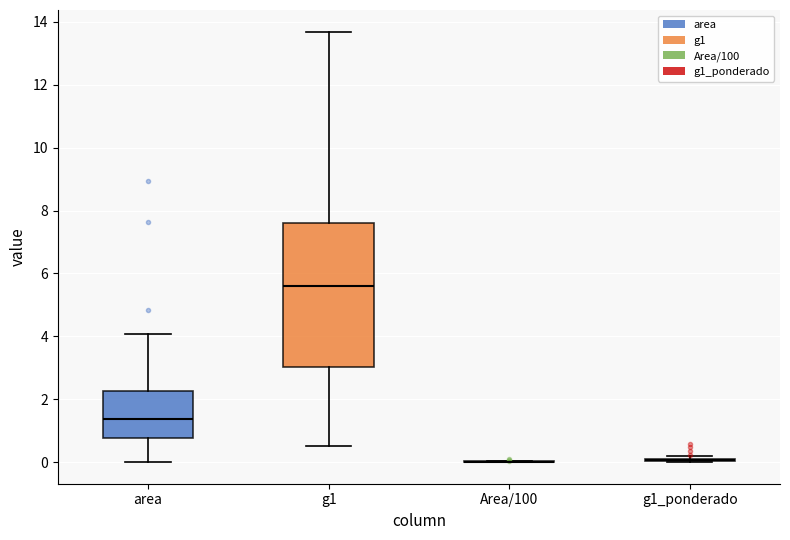

Where does the upper whisker of the box for area end on the y-axis? The values are not printed on the chart, so give them approximately, as read against the axis.

4.0